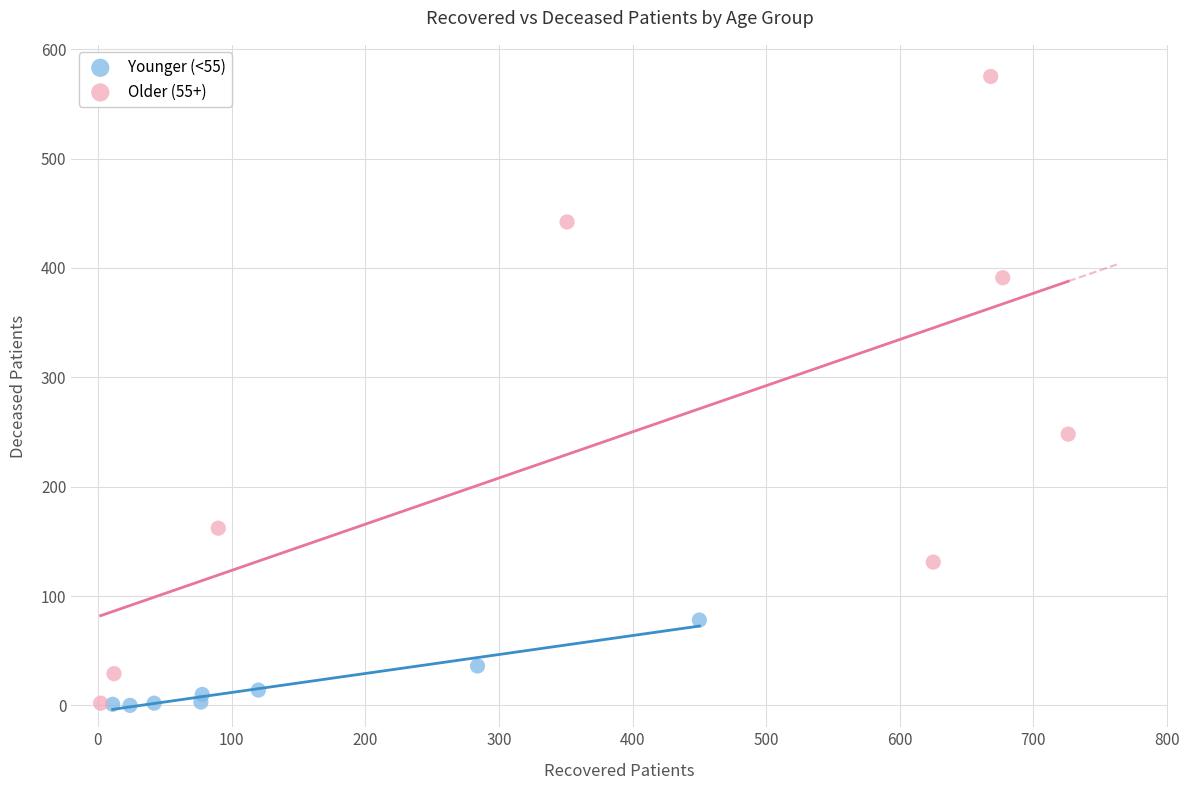

Which series has the widest spread of Y values?

Older (55+)